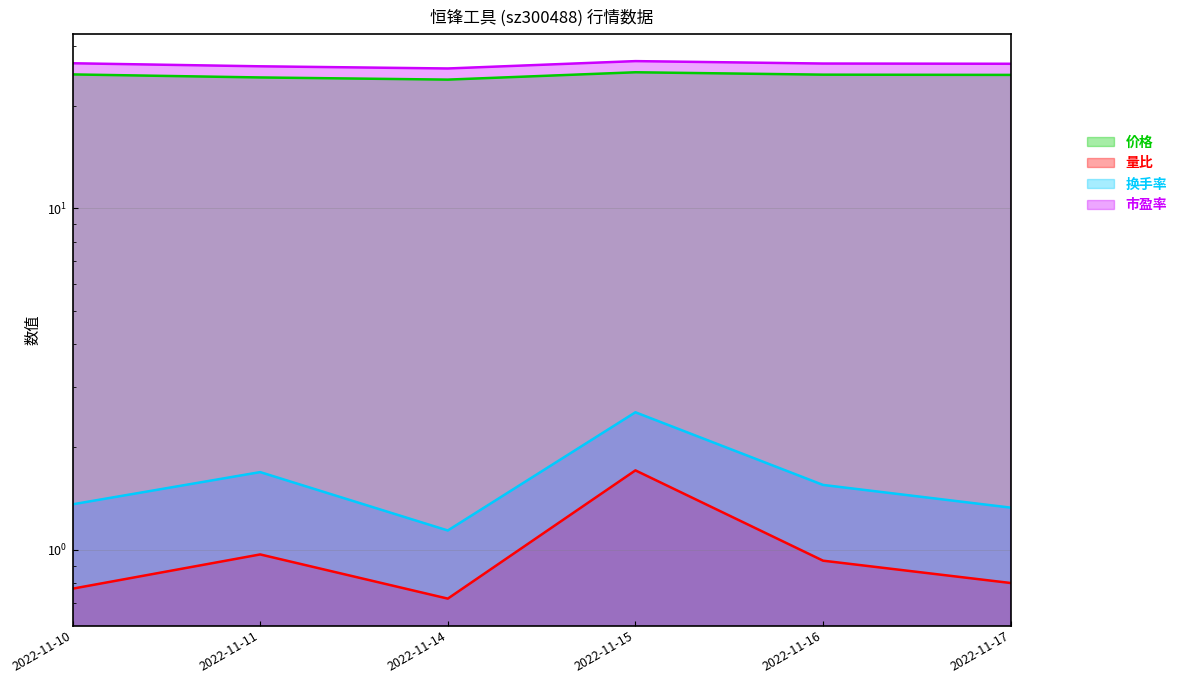

The value of 换手率 at 2022-11-16 is 1.6. True or false?

True